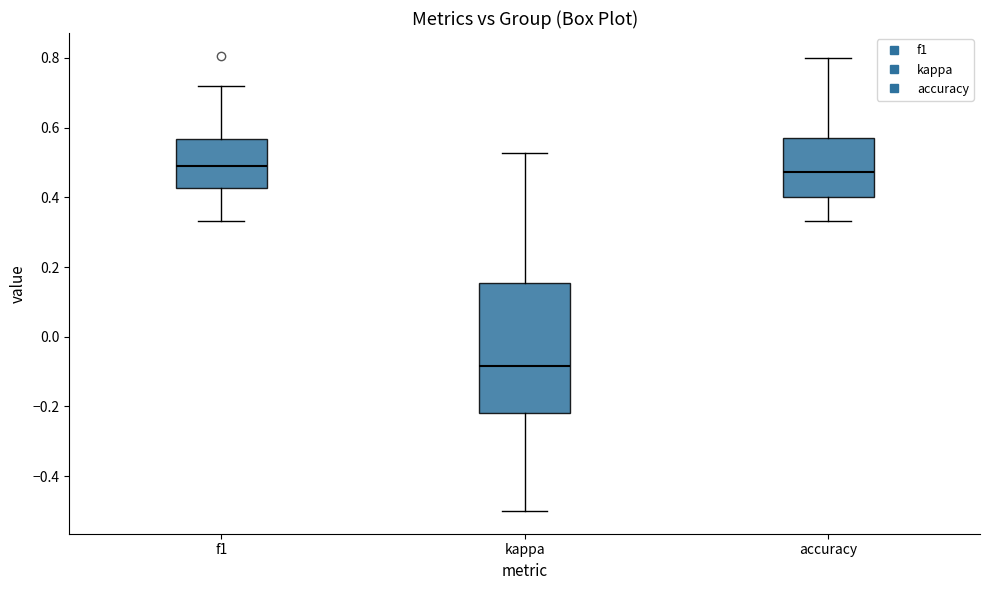

Which box's median line is the lowest?

kappa